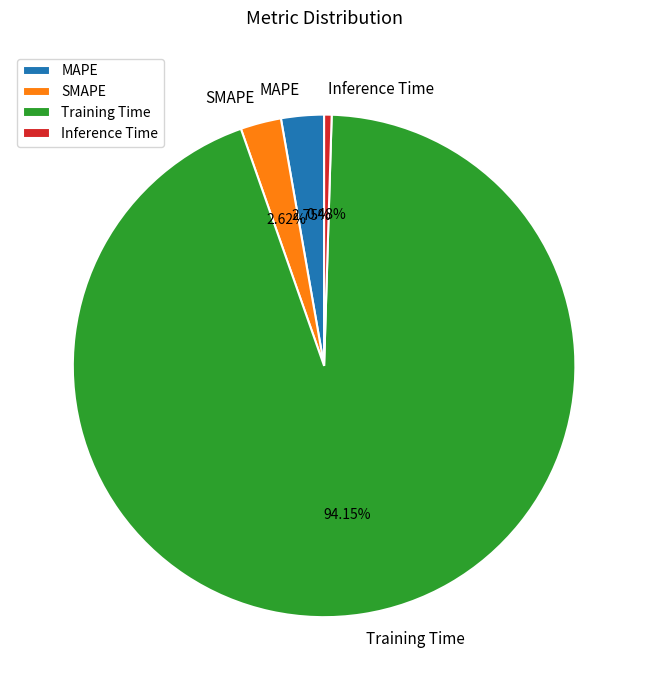

Which has a higher value, MAPE or Inference Time?

MAPE